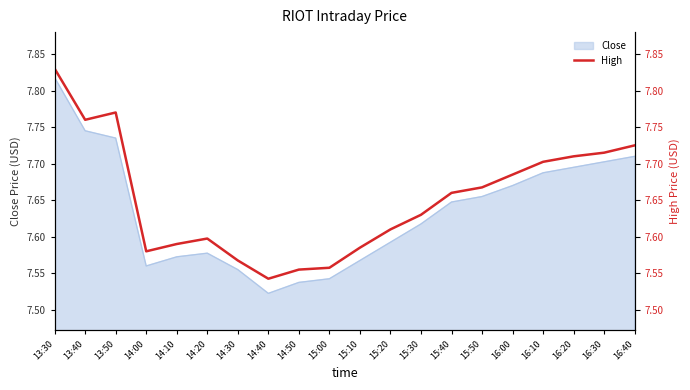

Which has a higher value, 14:30 or 13:30?

13:30